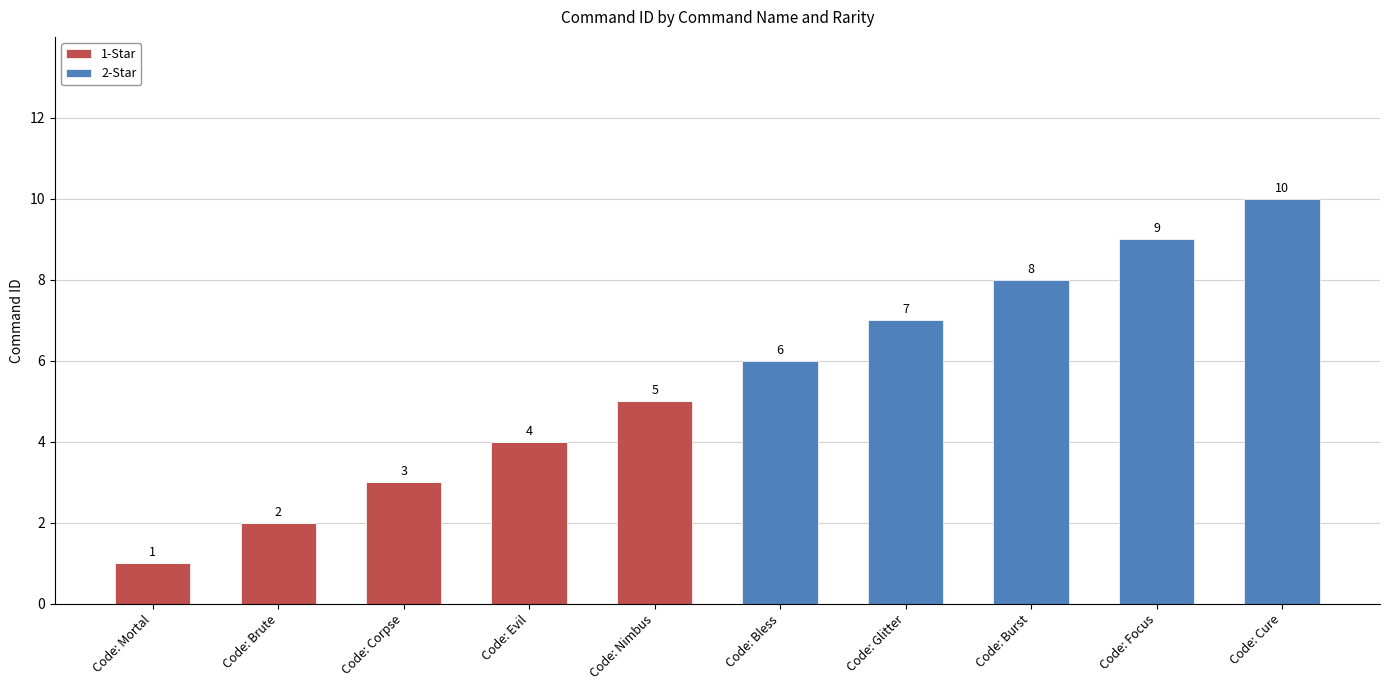

What is the sum of all 1-Star values?

15